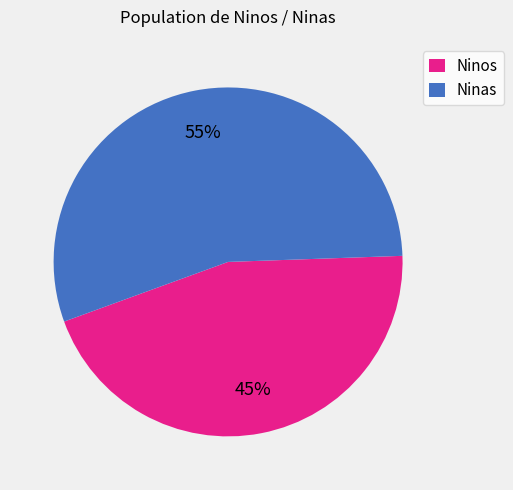

What is the ratio of the value at Ninos to the value at Ninas?

0.8